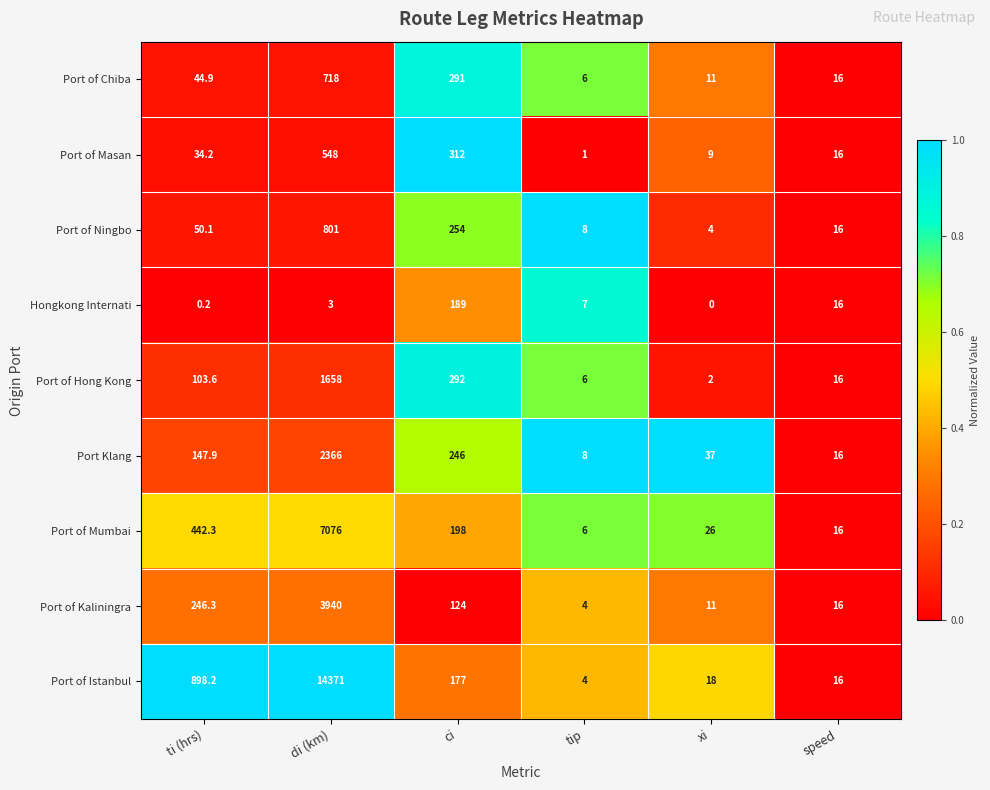

Which series changed the most between di (km) and speed?

Port of Istanbul